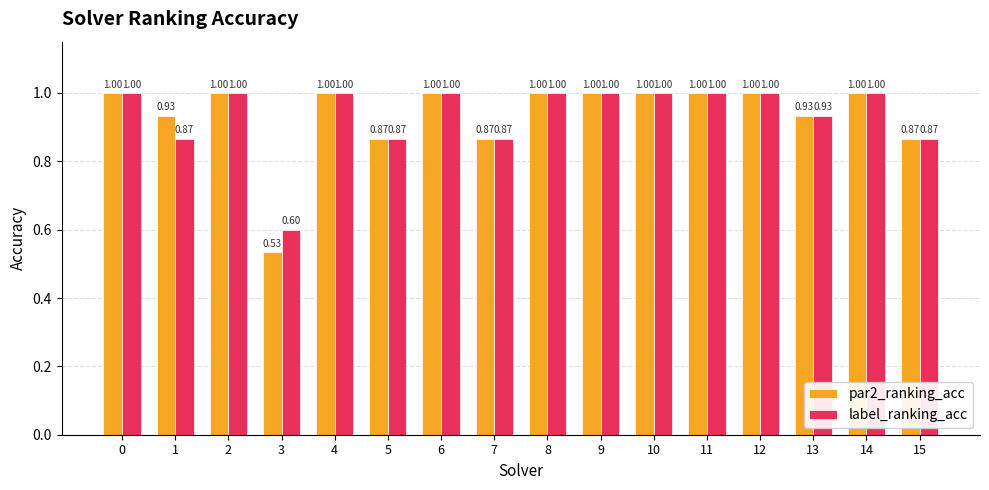

What is the sum of the par2_ranking_acc values at 9 and 6?

2.0